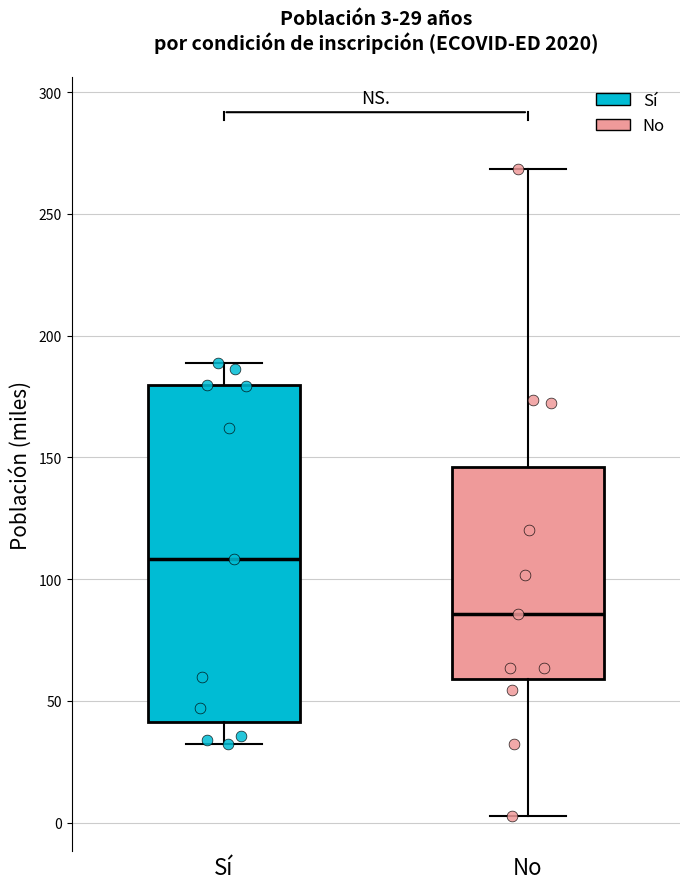

Which box is the tallest, from its lower edge to its upper edge?

Sí